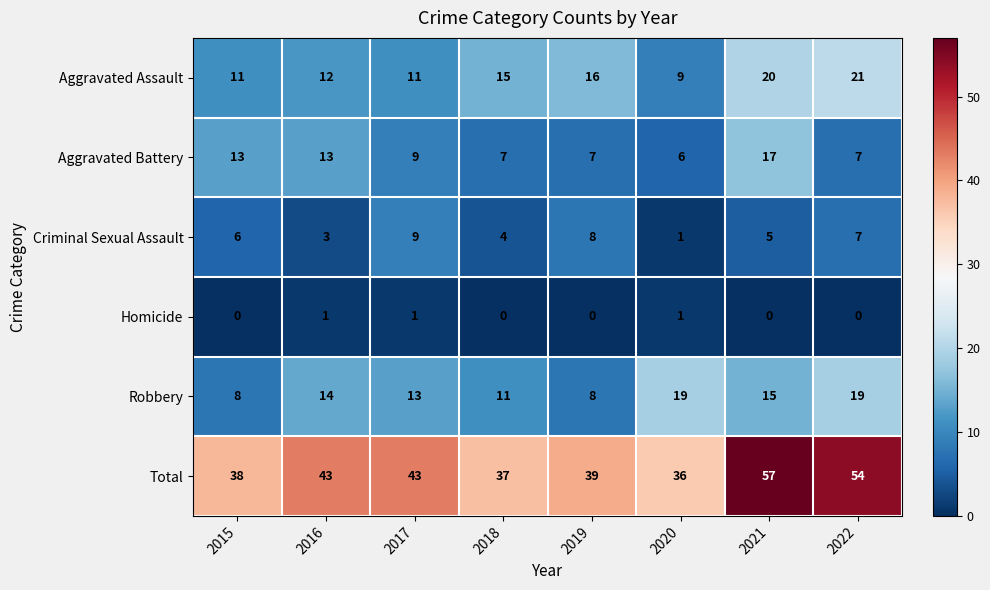

True or false: Aggravated Battery has a value of 25 at 2021.

False